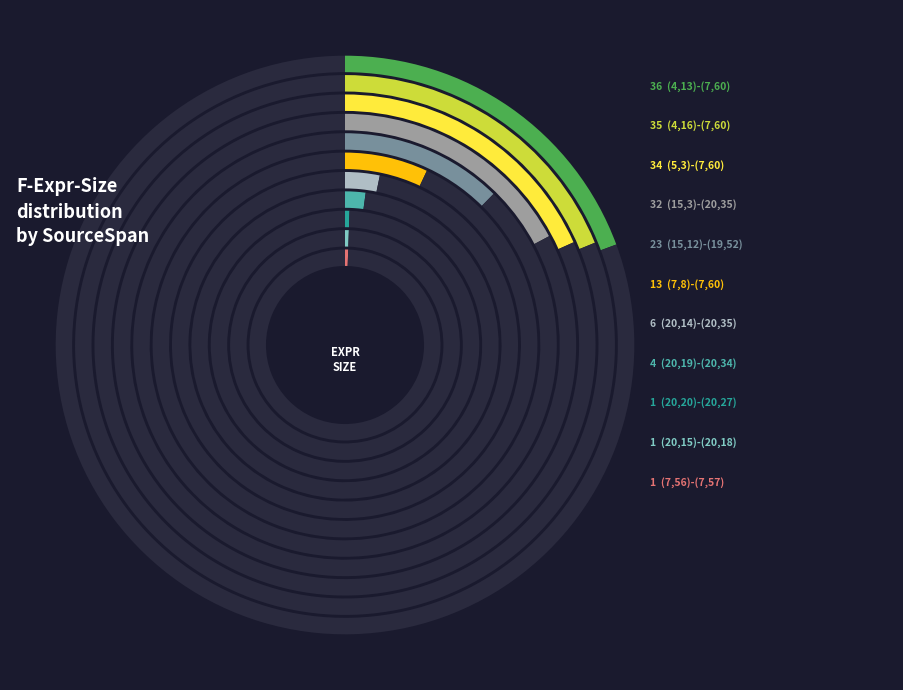

What is the change in value from (20,14)-(20,35) to (20,20)-(20,27)?

-5